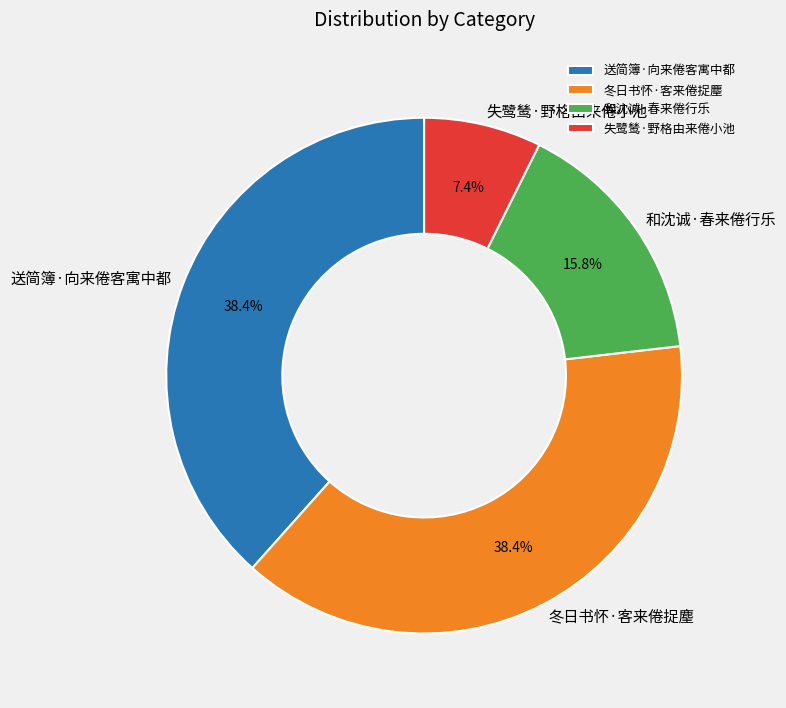

True or false: 冬日书怀·客来倦捉麈 accounts for 33% of the total.

False